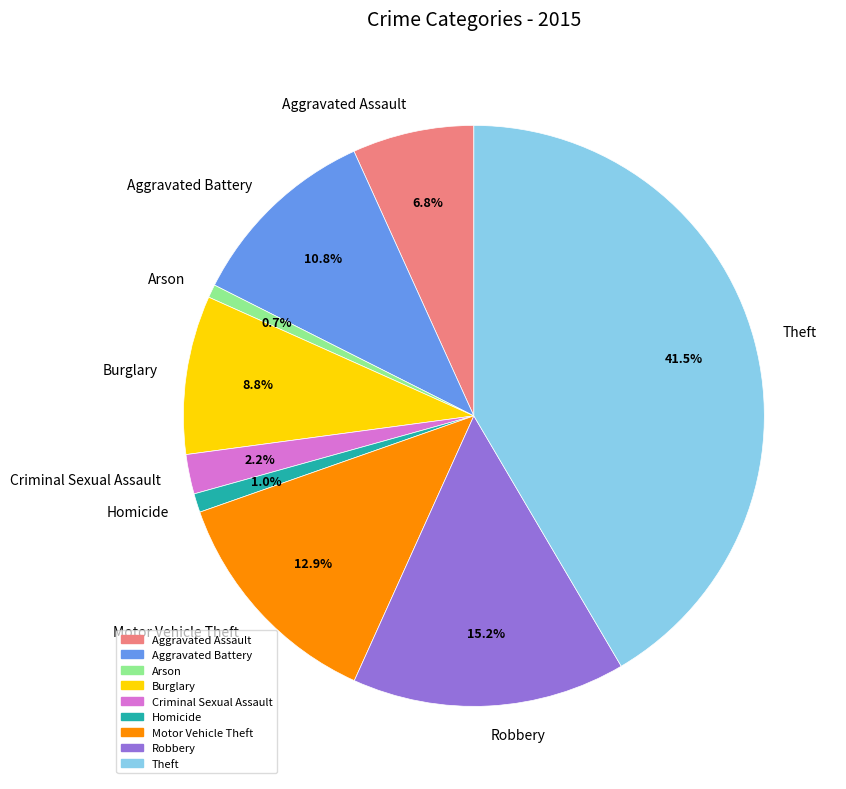

Which category has the biggest portion of the pie?

Theft